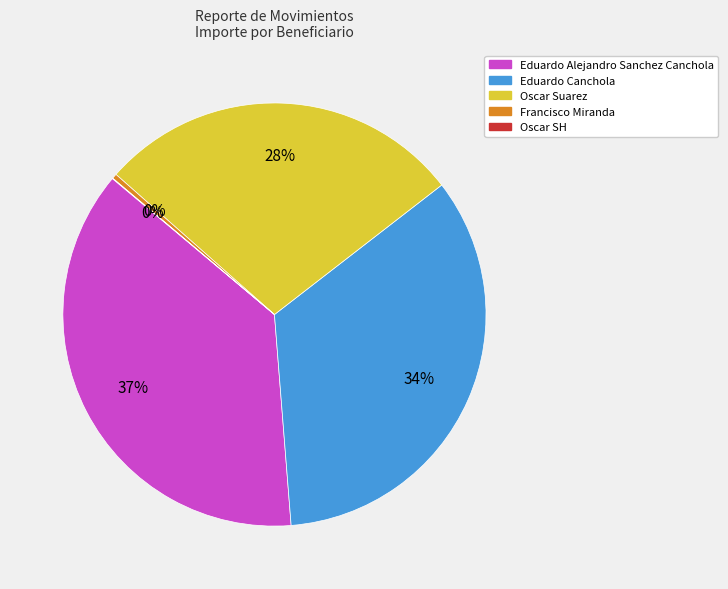

Do Eduardo Canchola and Francisco Miranda together represent more than half of the pie?

No